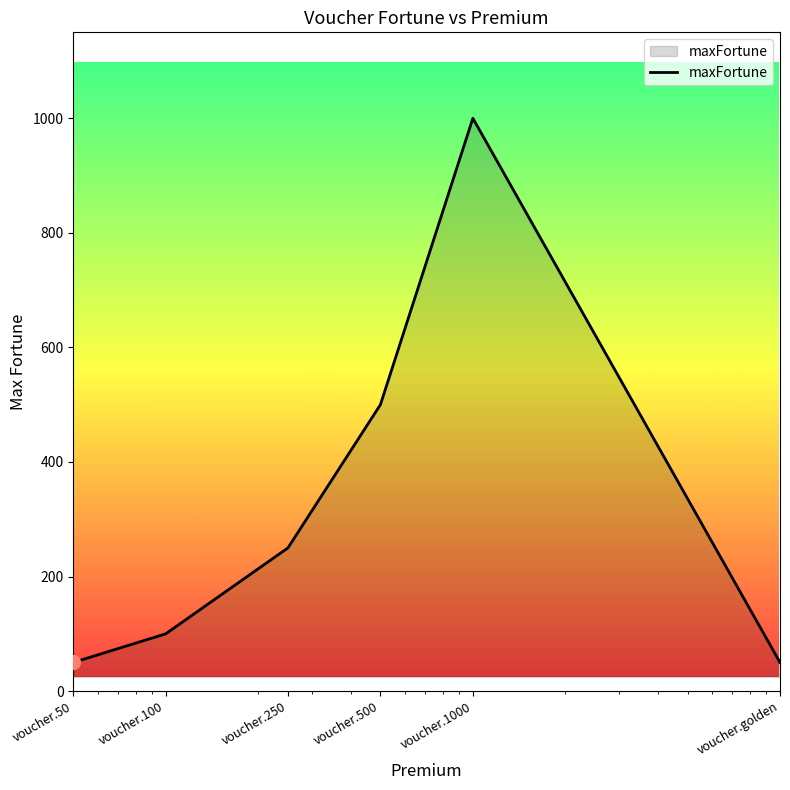

True or false: the data has more than 0 interior local peaks.

True